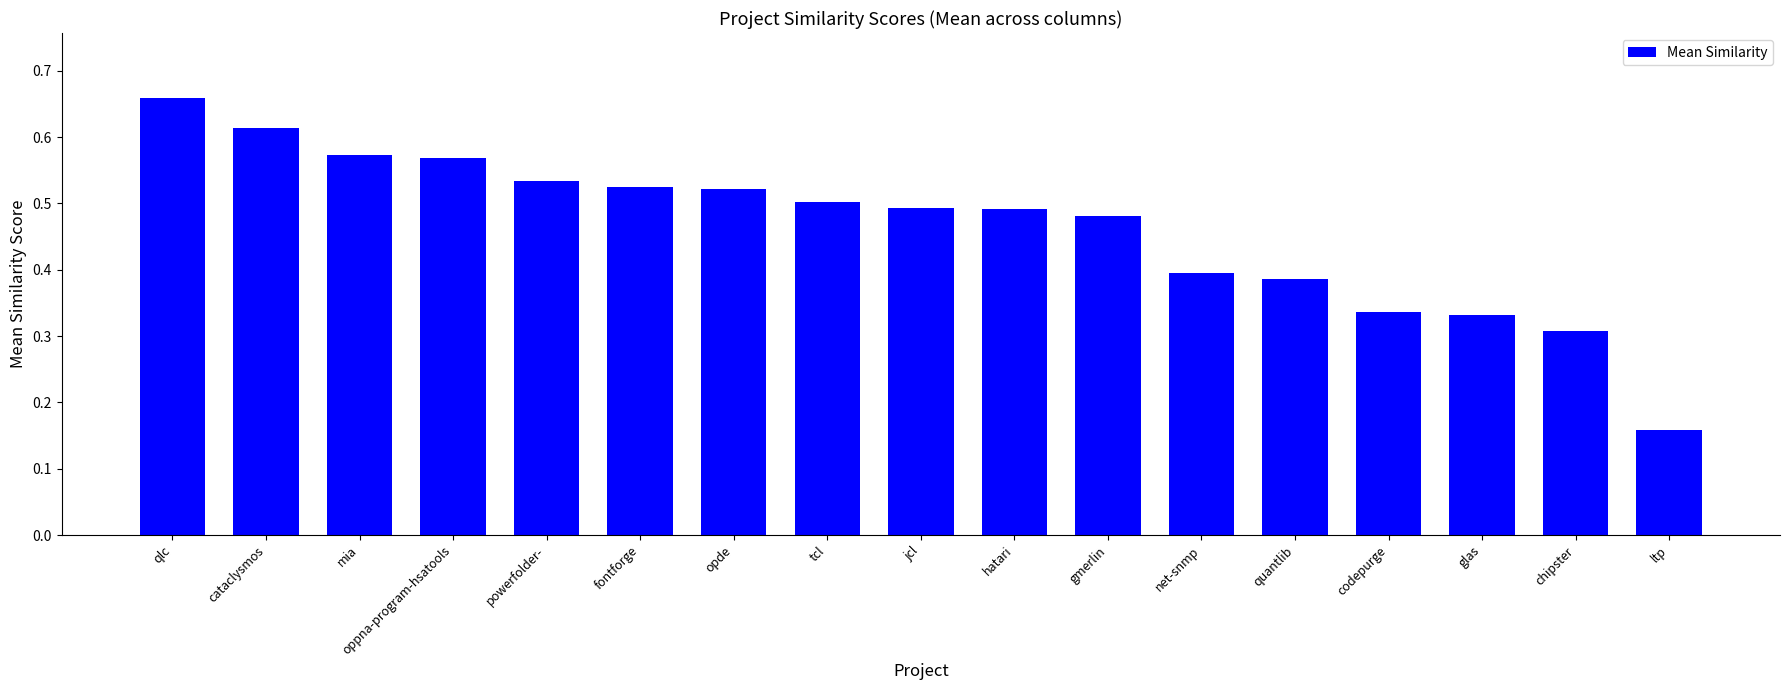

What is the sum of the values at codepurge and gmerlin?

0.8